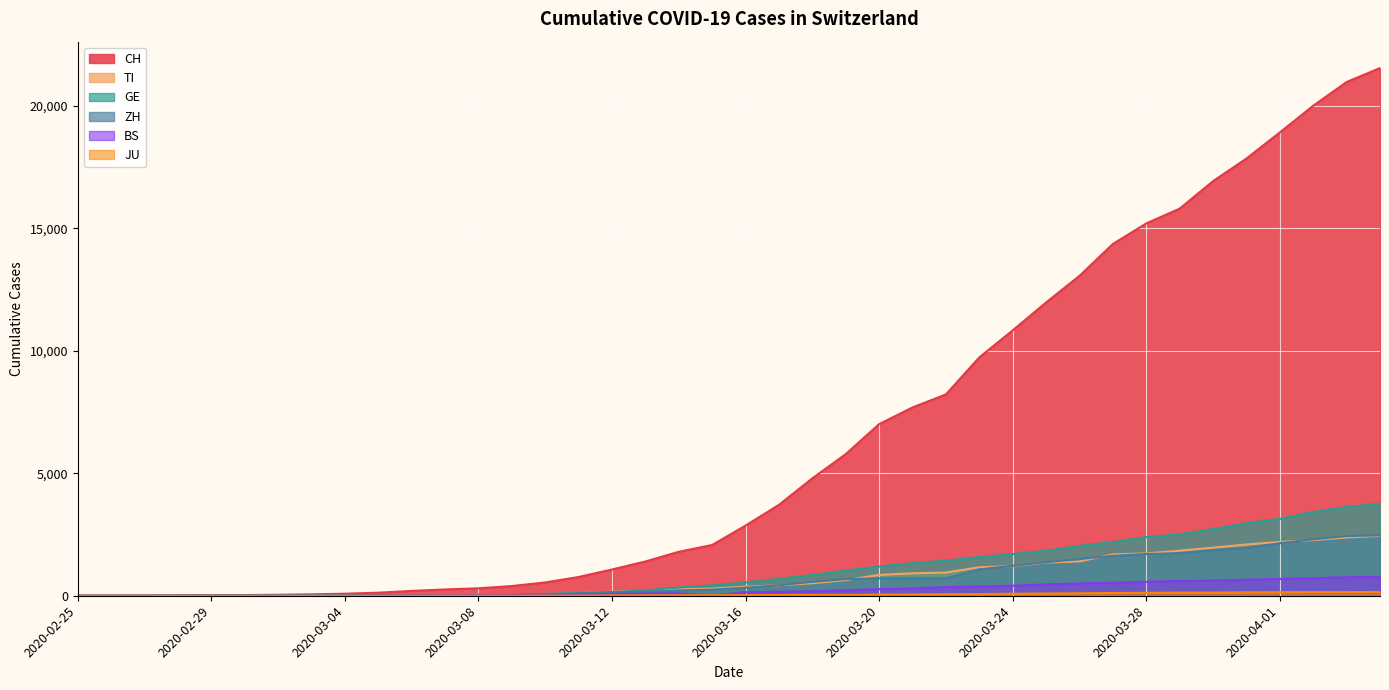

What is the greatest value displayed?

21535